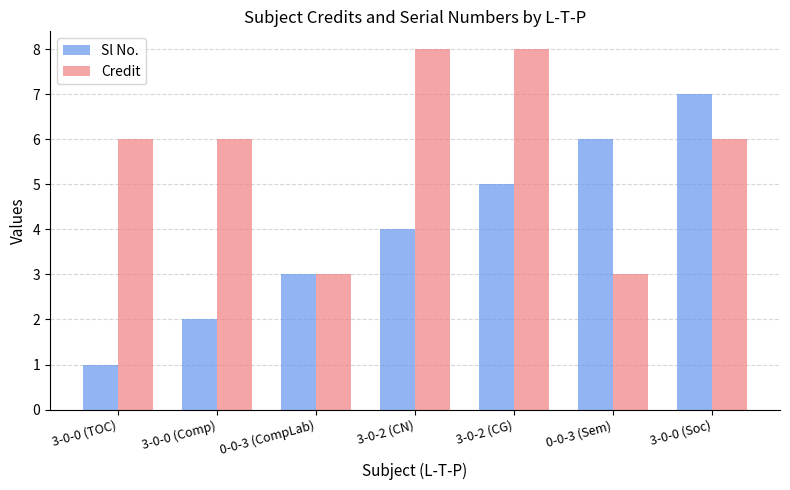

What position from the right is 3-0-0 (TOC)?

7